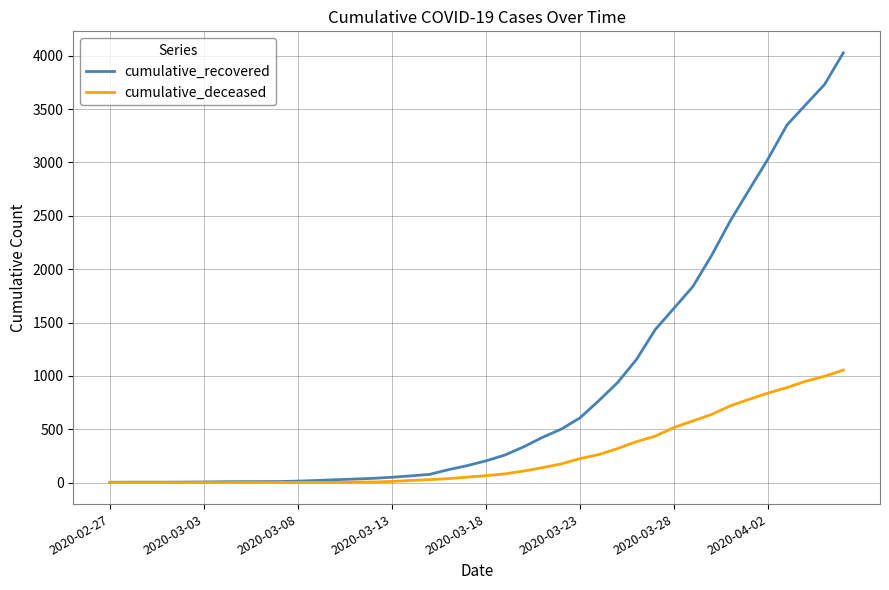

What is the highest value of the cumulative_deceased series?

1054